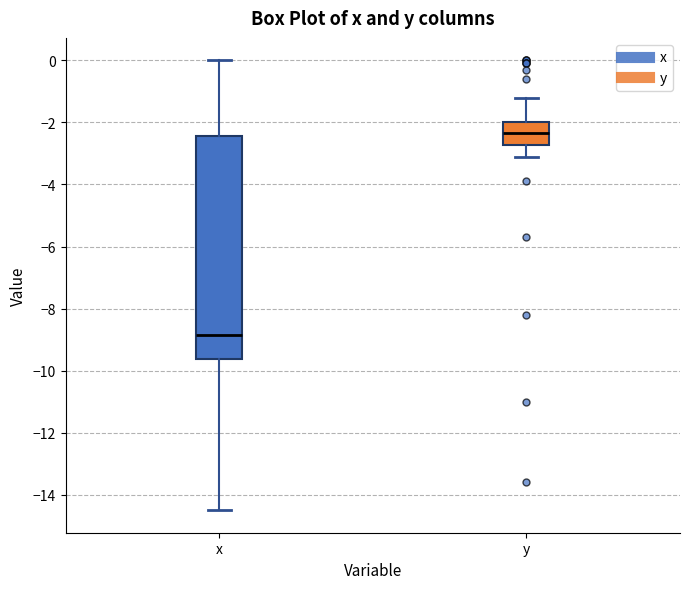

Which box's median line is the lowest?

x